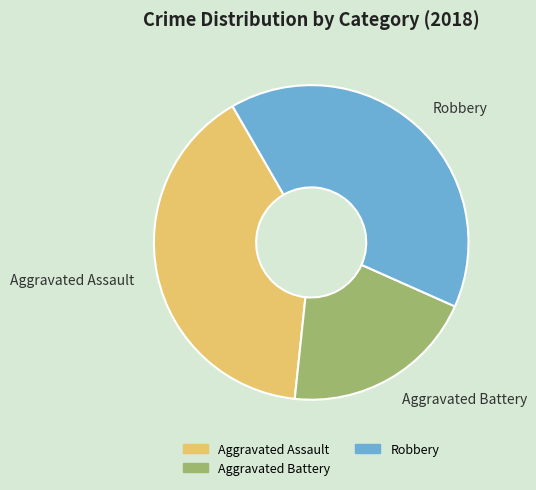

True or false: Aggravated Assault accounts for 40% of the total.

True